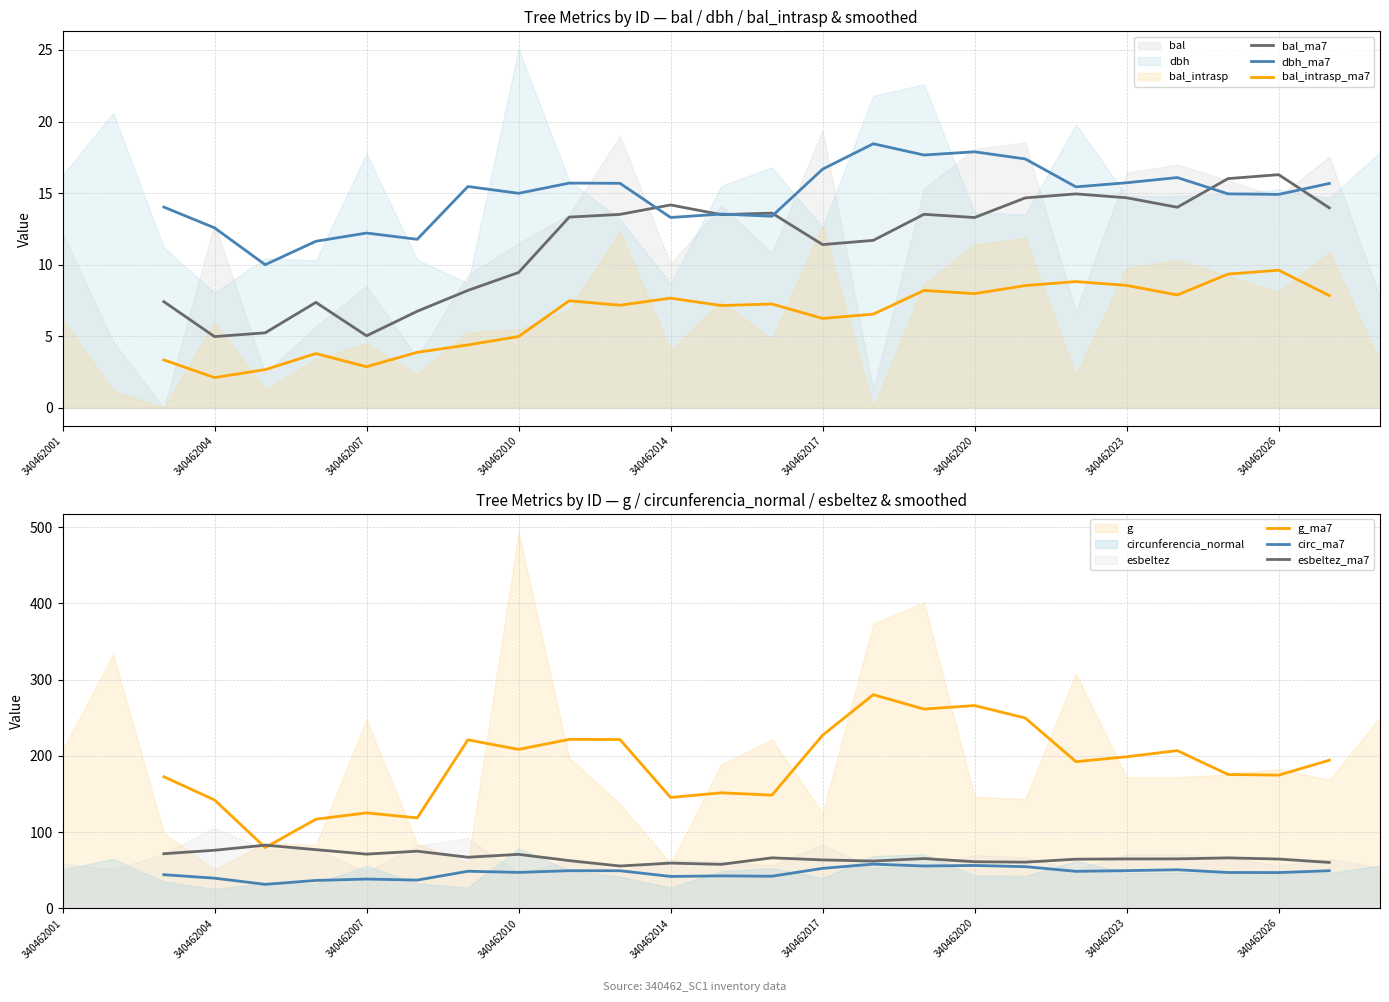

What is the sum of the bal_ma7 values at 11 and 17?

27.0